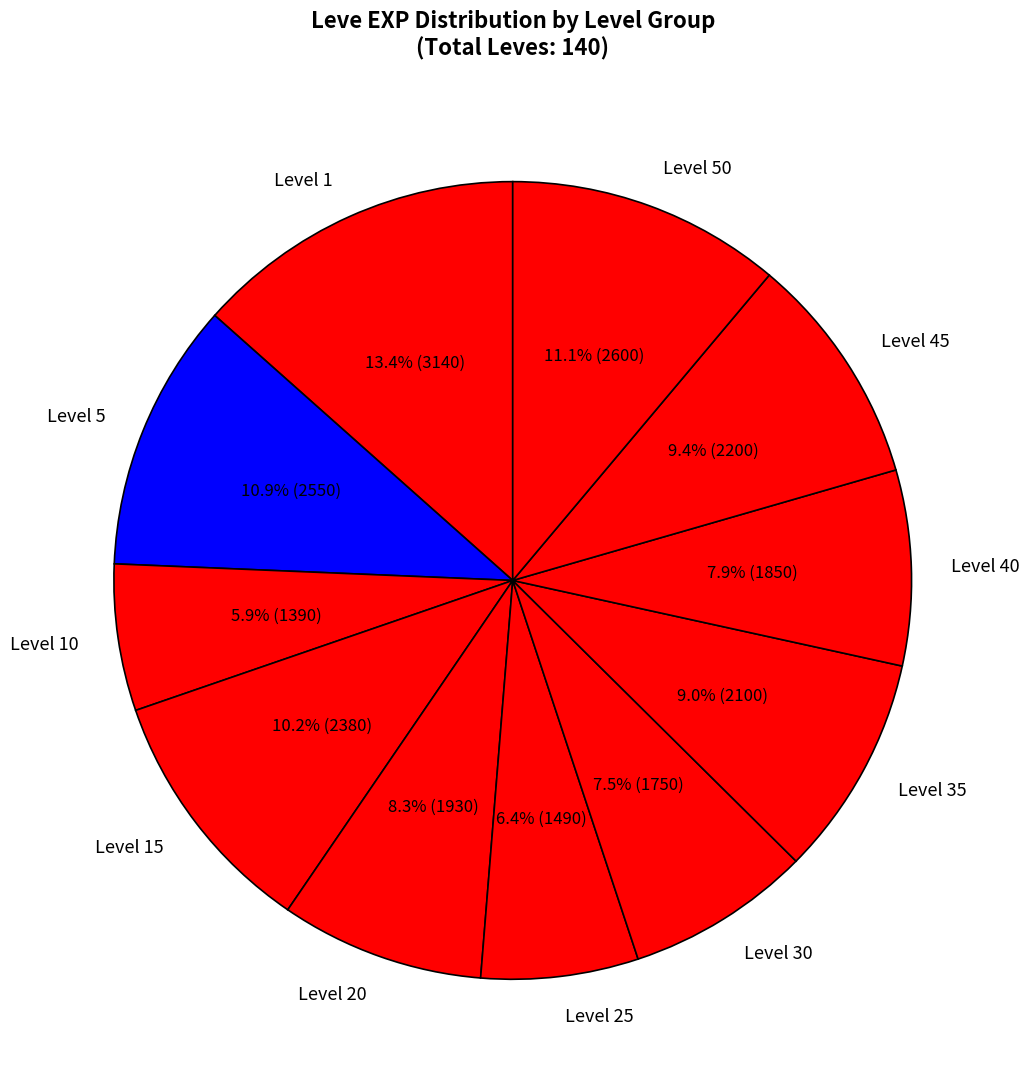

What is the largest slice in the pie chart?

Level 1